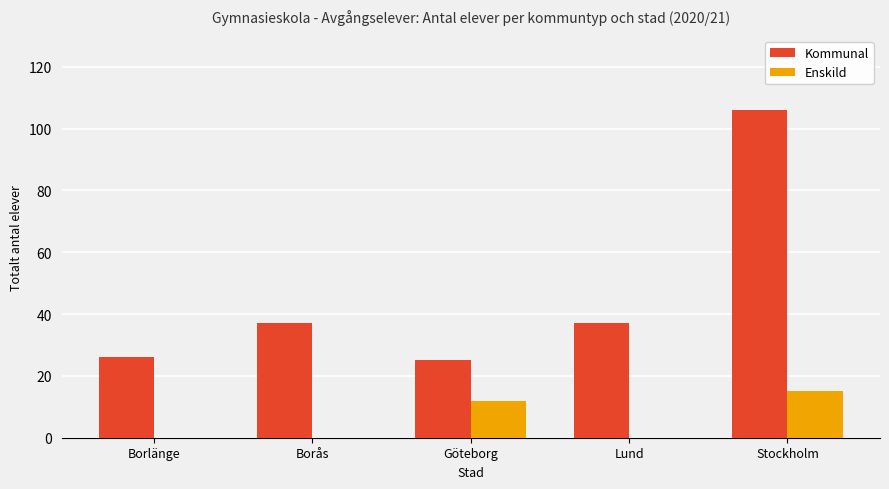

Between Borlänge and Stockholm, which series saw the biggest shift?

Kommunal